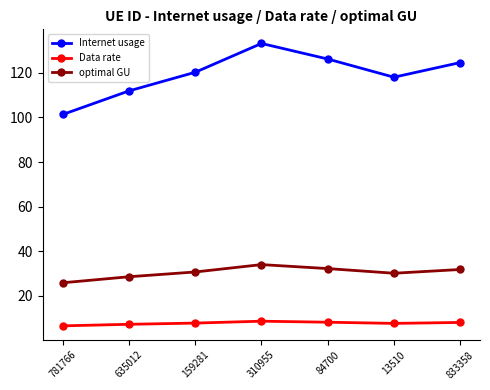

List the series in order of their overall mean, highest first.

Internet usage, optimal GU, Data rate